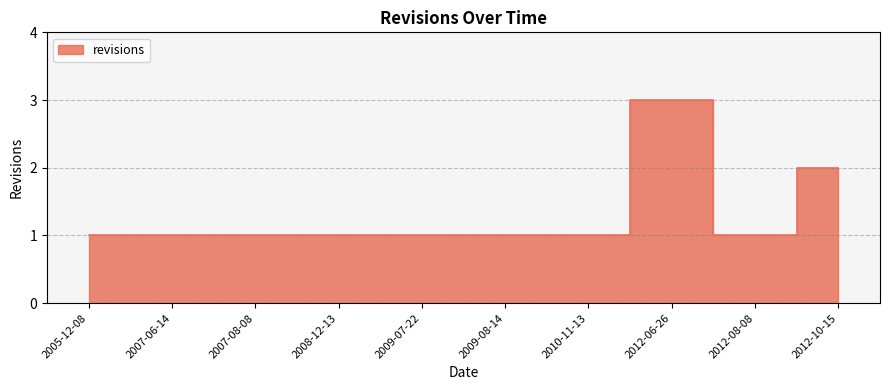

Reading left to right, extract all data points from this chart.

2005-12-08=1	2007-06-14=1	2007-08-08=1	2008-12-13=1	2009-07-22=1	2009-08-14=1	2010-11-13=1	2012-06-26=3	2012-08-08=1	2012-10-15=2